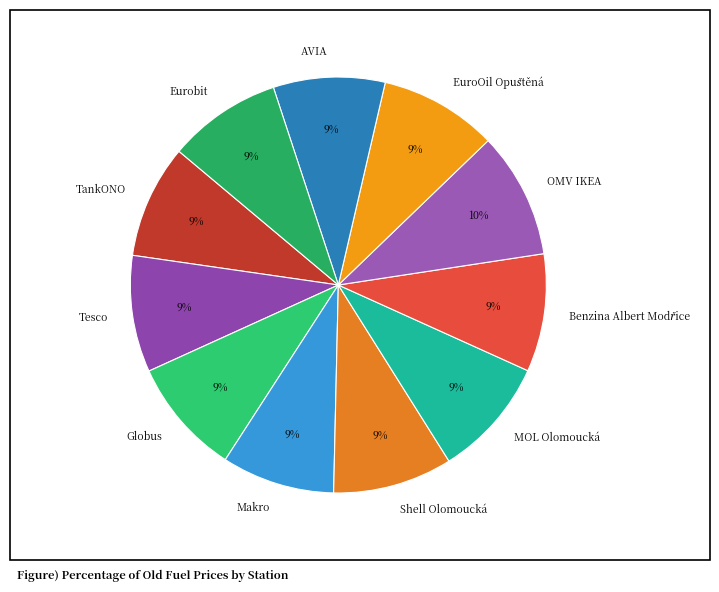

How many segments does this pie chart have?

11